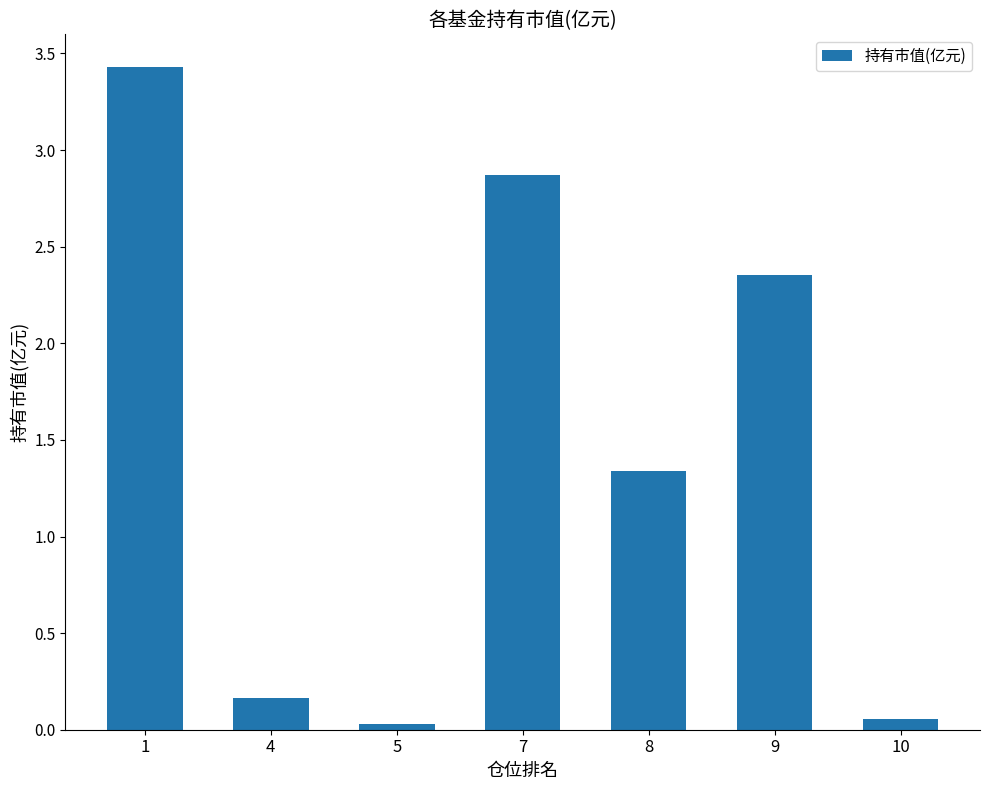

At which label does the data first exceed 1?

1